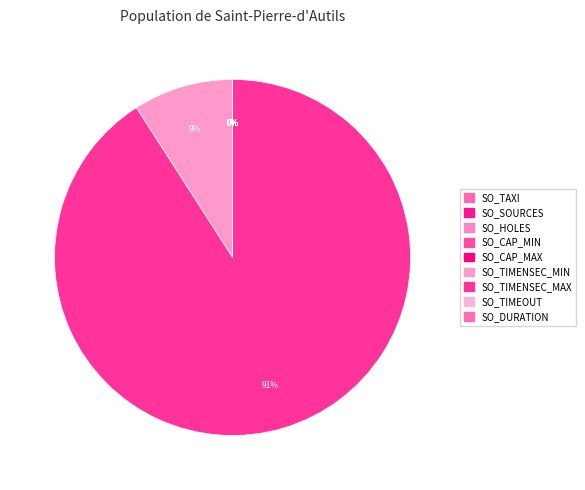

Is there any slice that represents more than half of the pie?

Yes